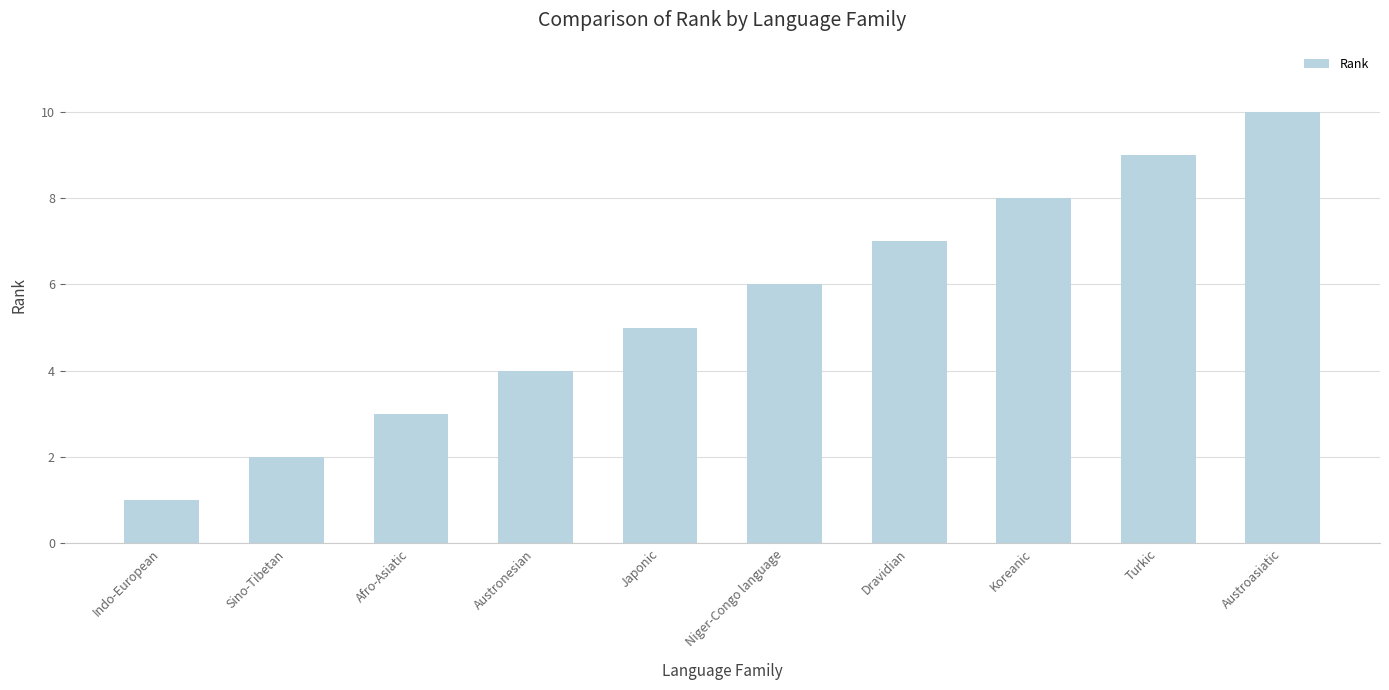

What is the sum of all values?

55